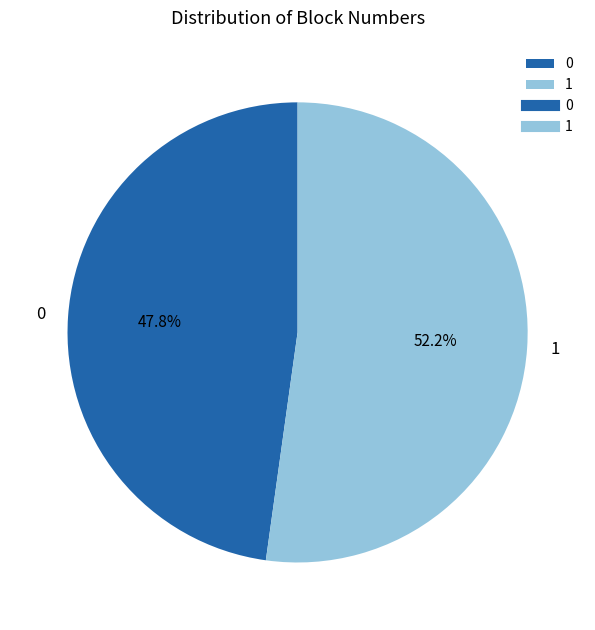

How many segments does this pie chart have?

2